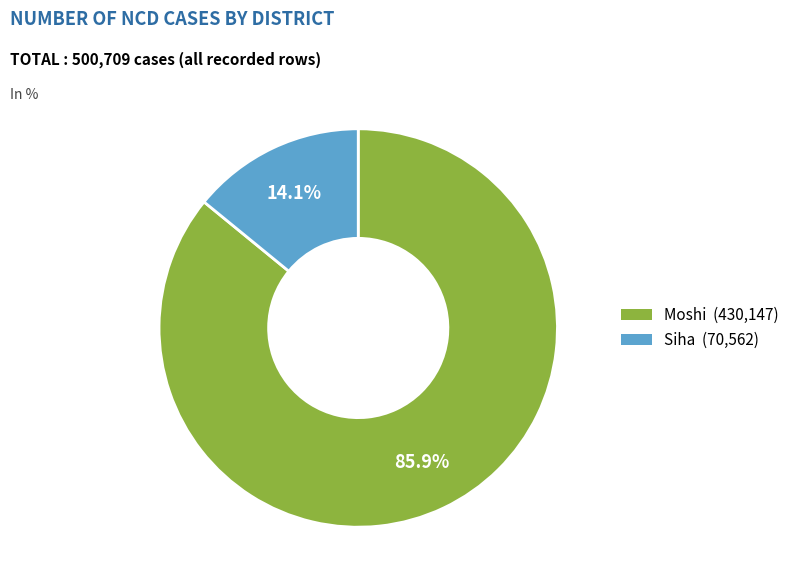

Rank the categories by value from highest to lowest.

Moshi, Siha